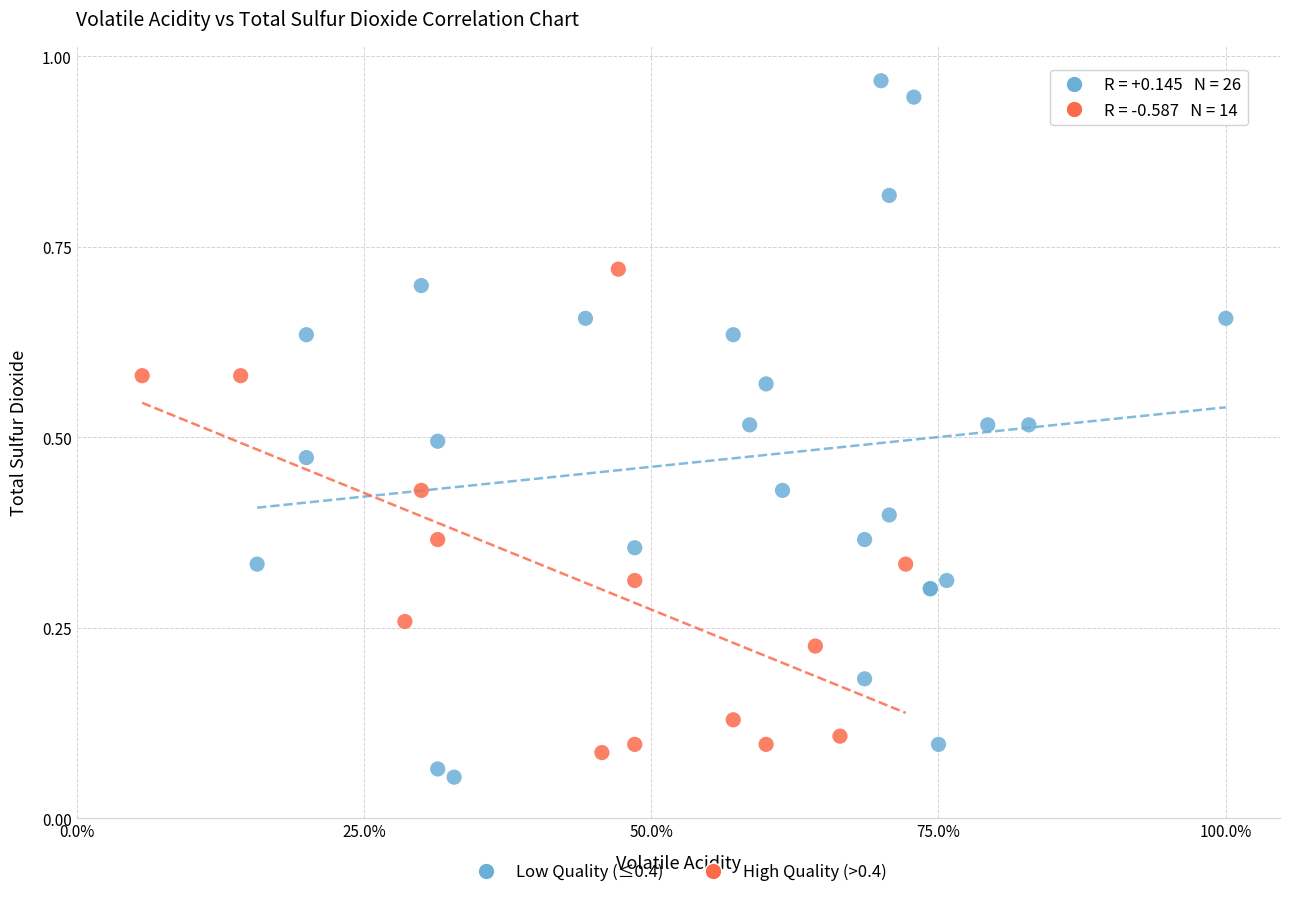

Which series has the largest Y range (max minus min)?

Low Quality (≤0.4)